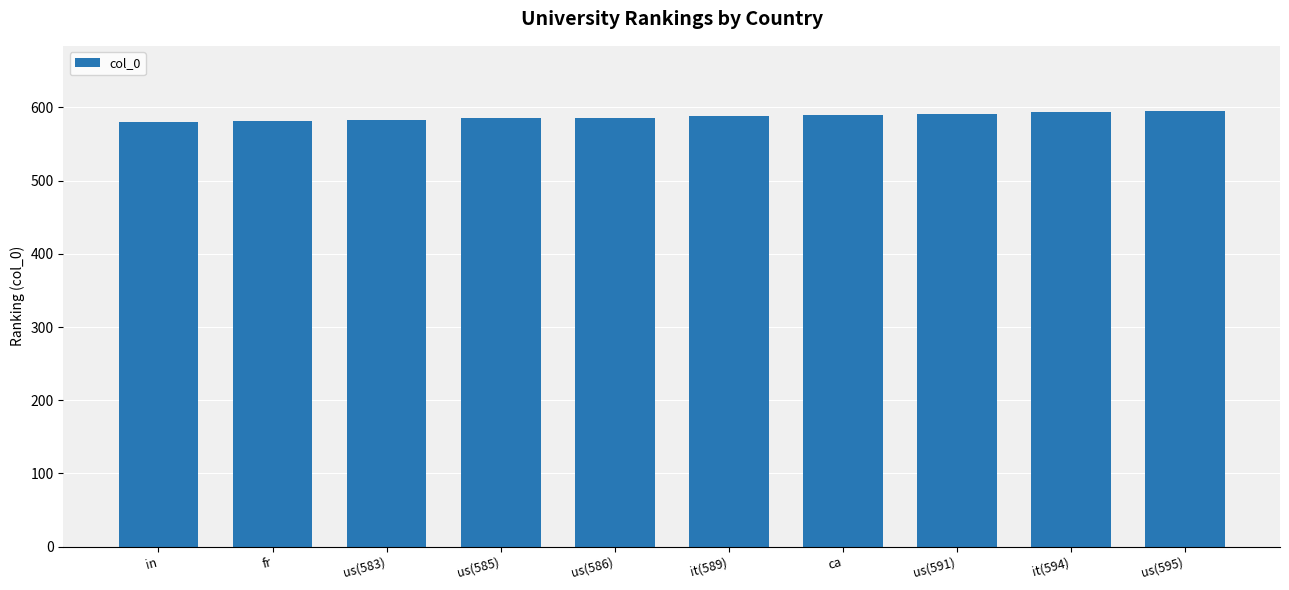

The value at us(591) is 591. True or false?

True